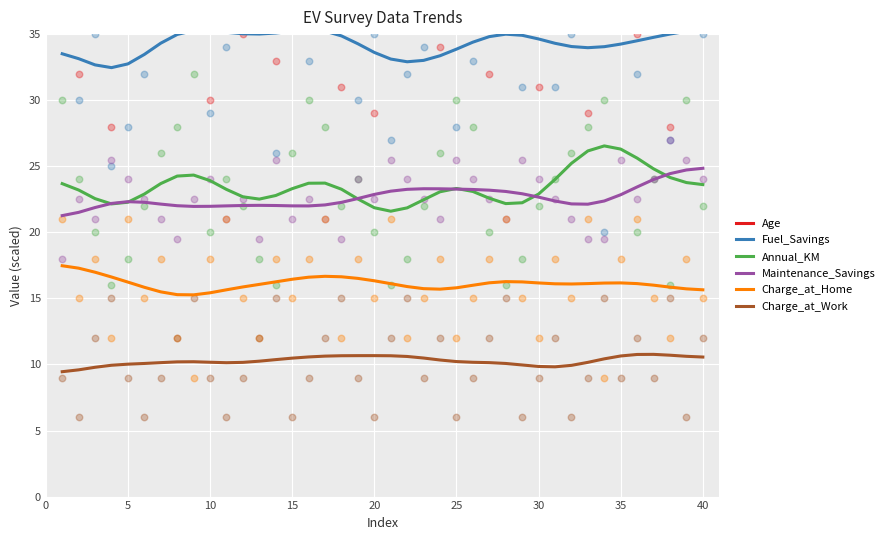

Which series reaches the maximum Y coordinate?

Age